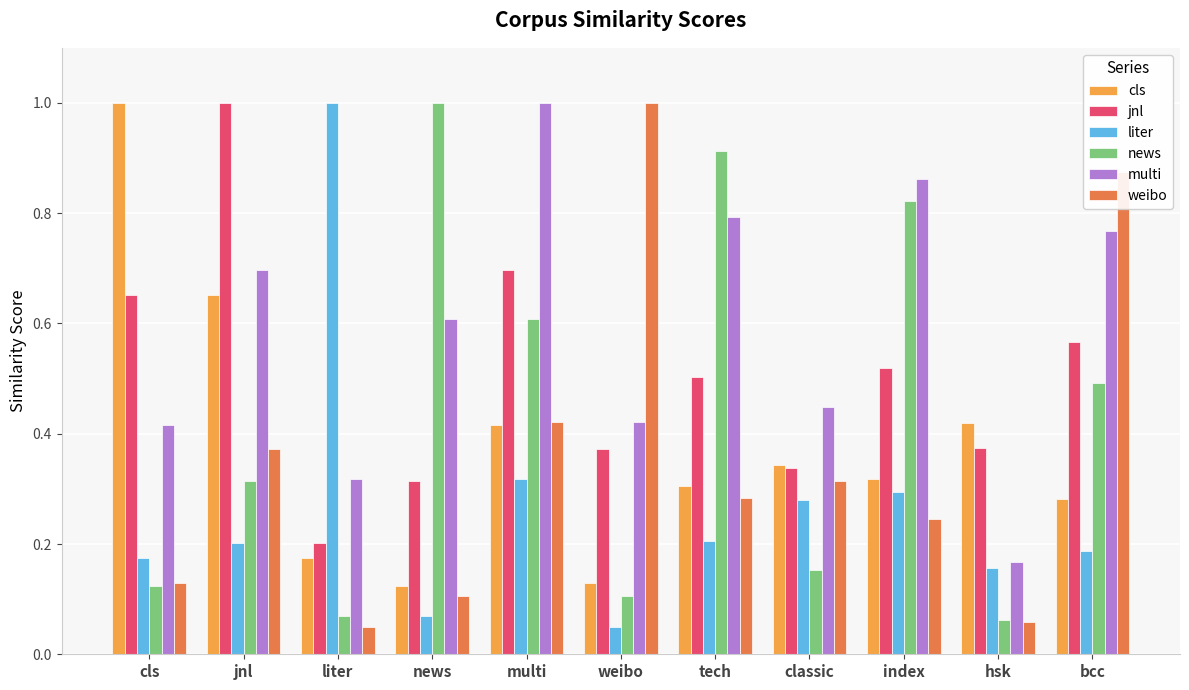

True or false: multi has a value of 0.6 at news.

True